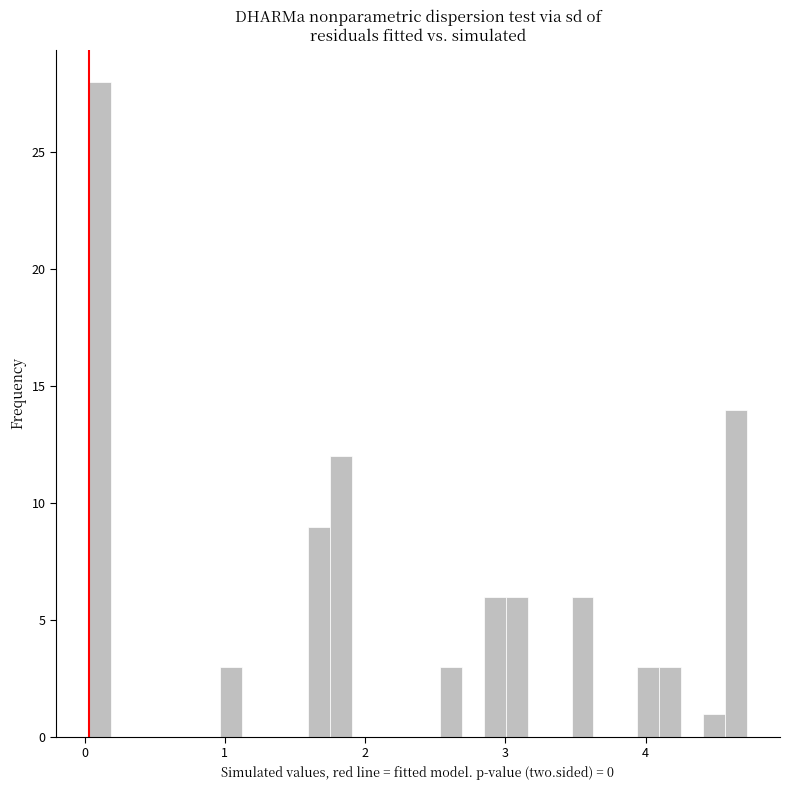

Read against the x-axis, roughly where is the centre of the tallest bar?

0.1